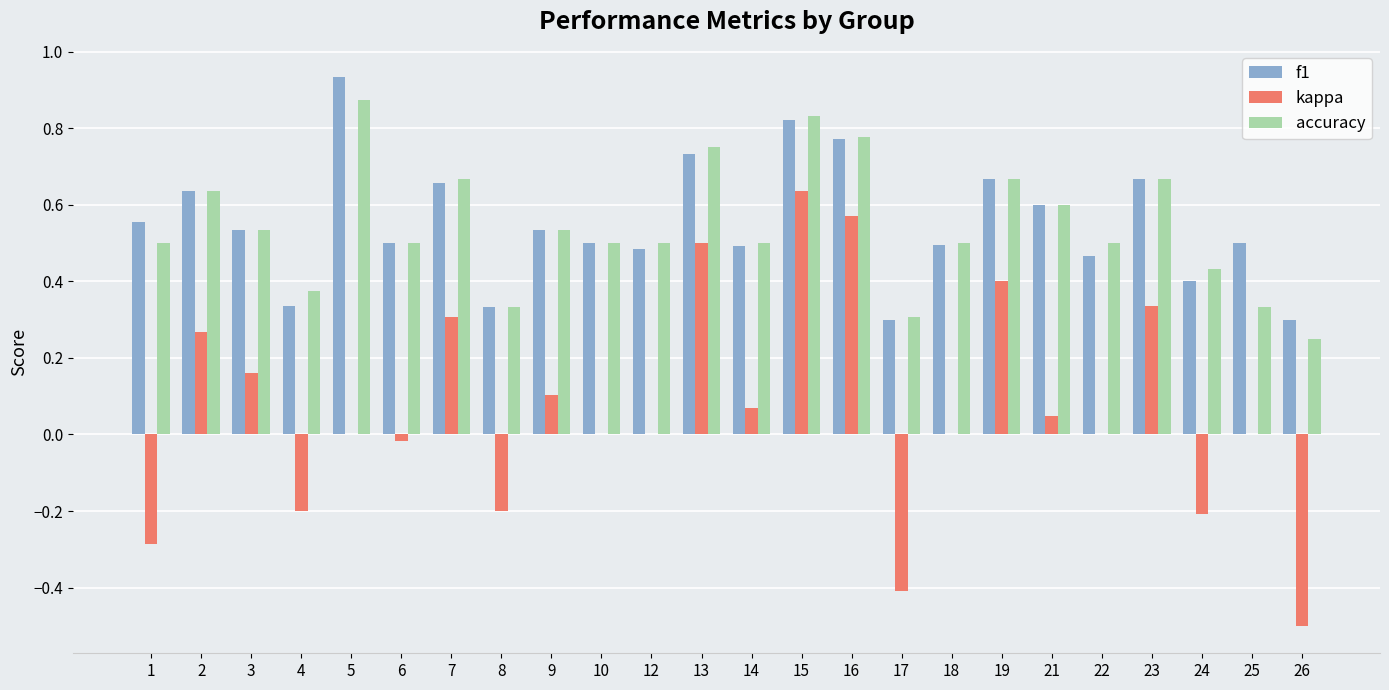

Which category has the highest value in the kappa series?

15